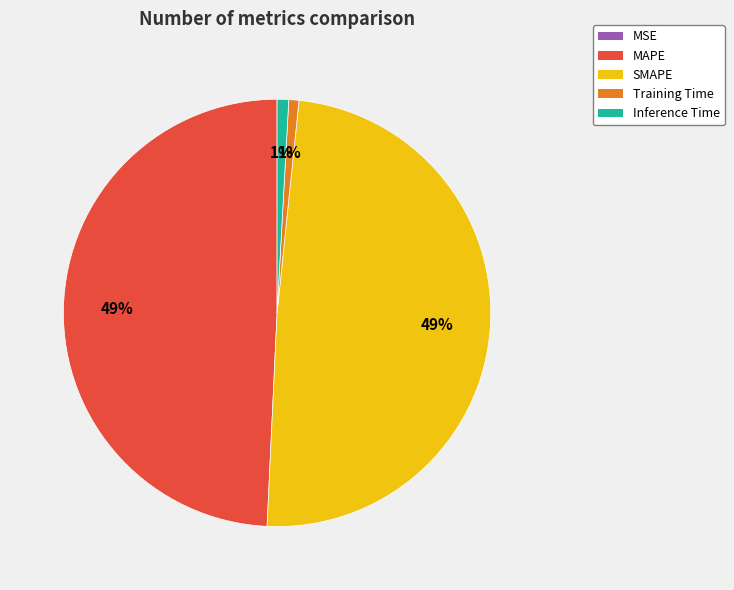

To the nearest percent, what portion does Inference Time represent?

1%